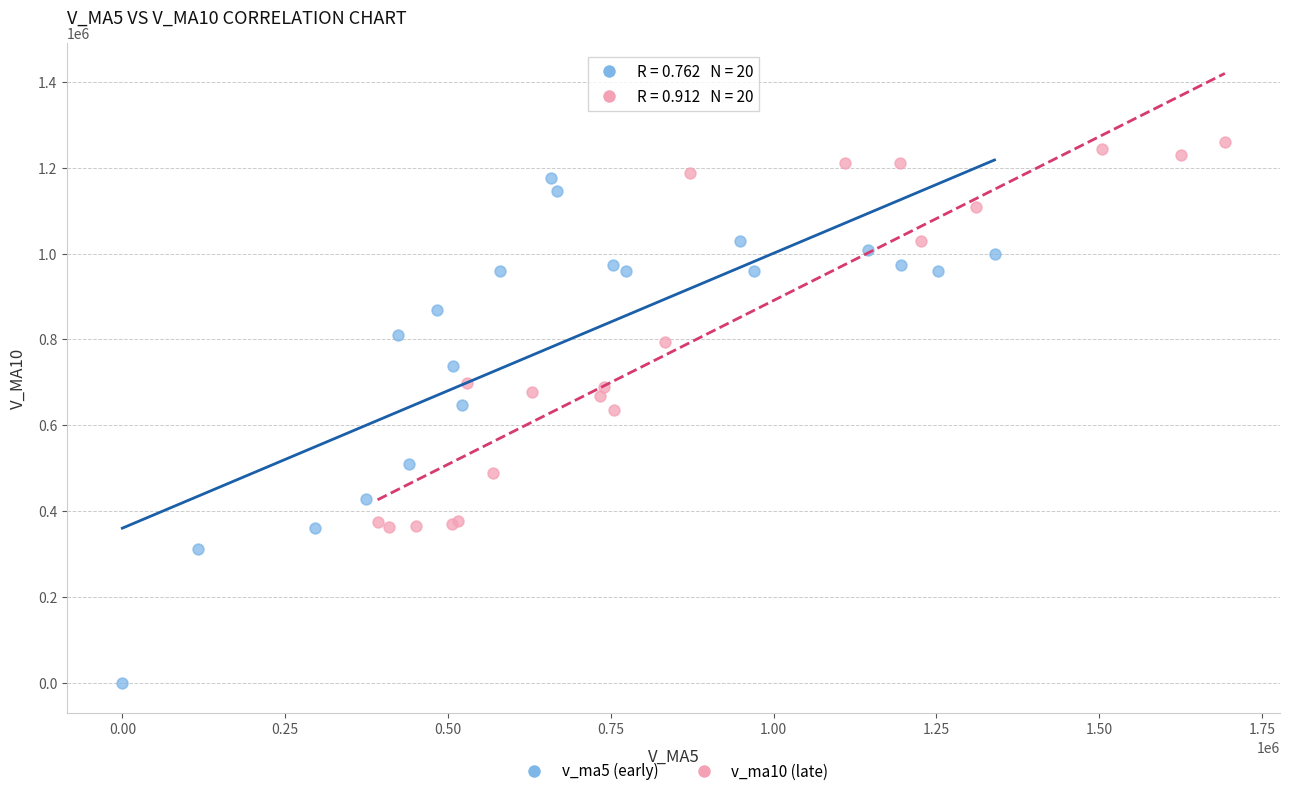

Which series has the widest spread of Y values?

v_ma5 (early)